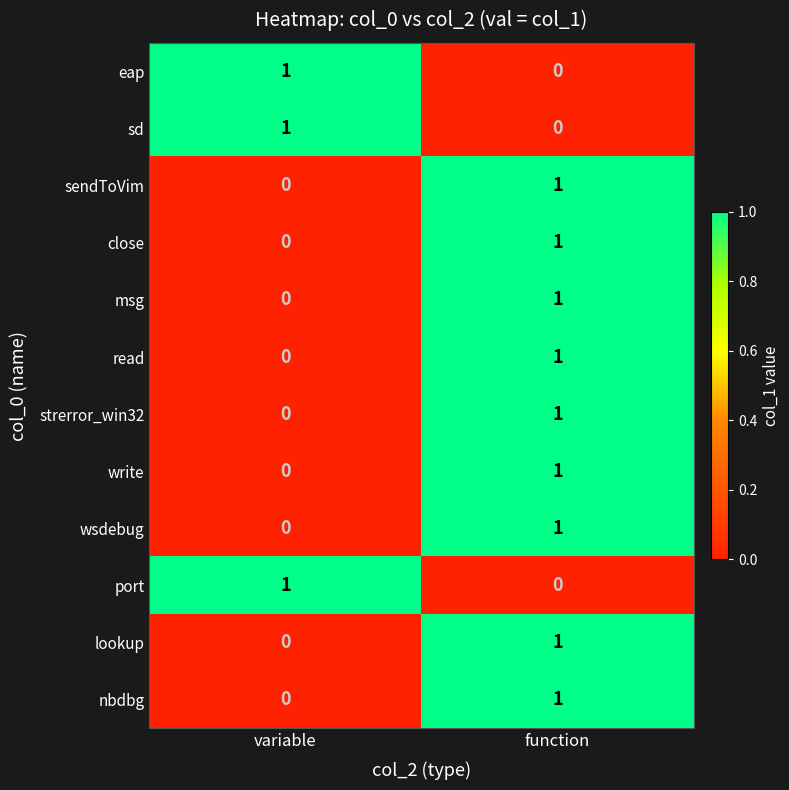

Count the number of categories in the chart.

2